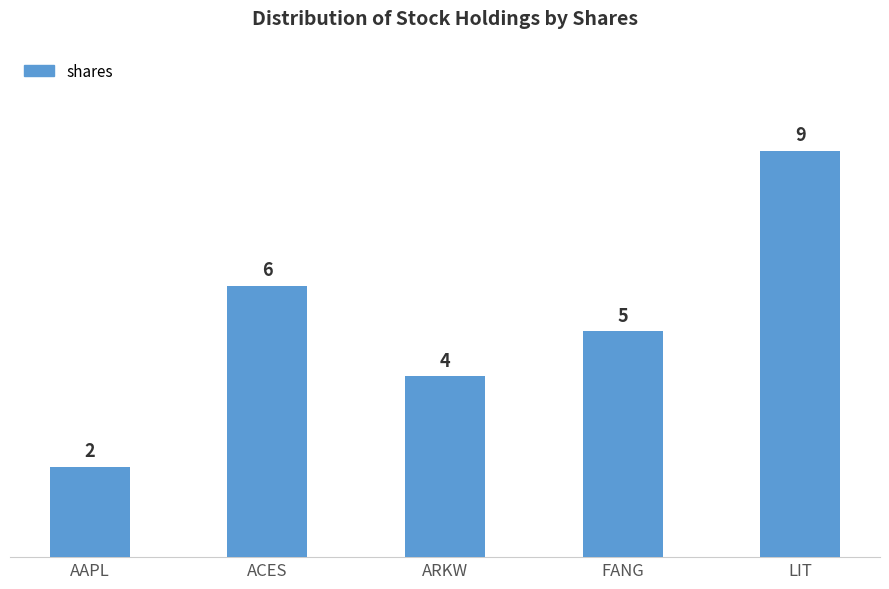

What is the approximate value at ARKW?

4